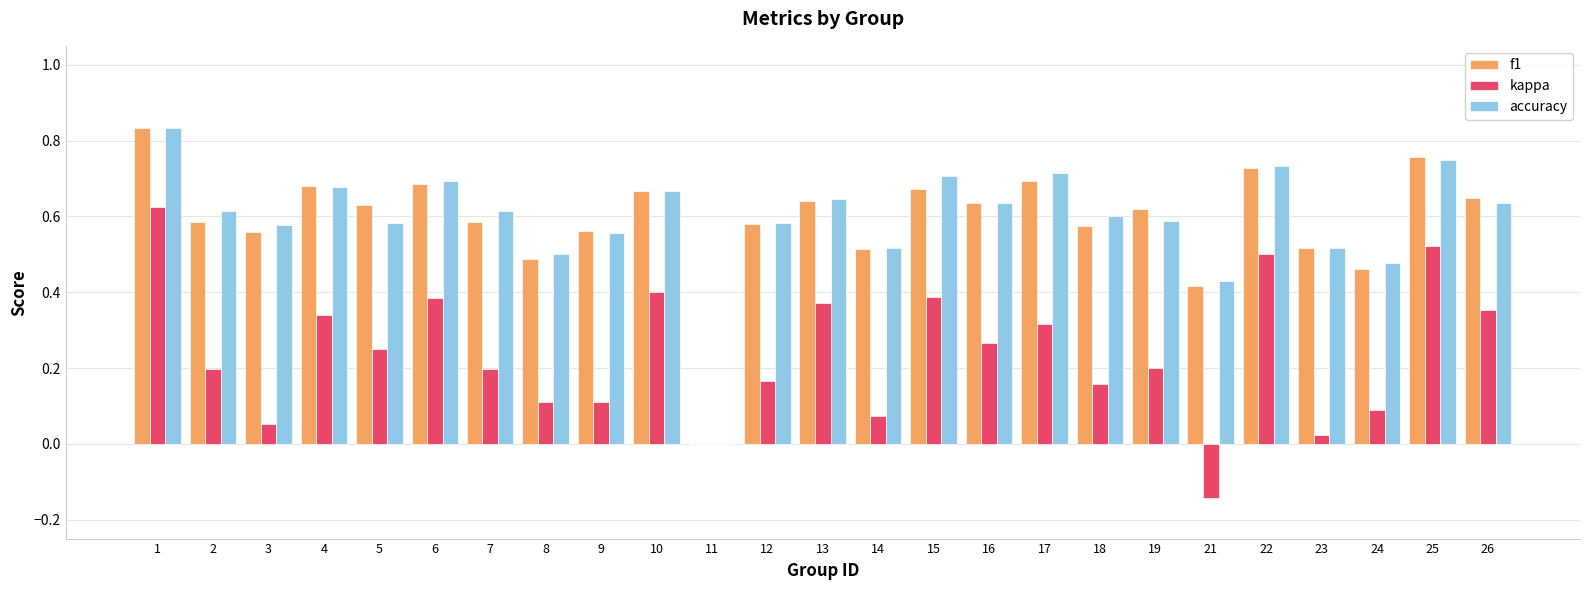

True or false: kappa has a value of 0.4 at 2.

False